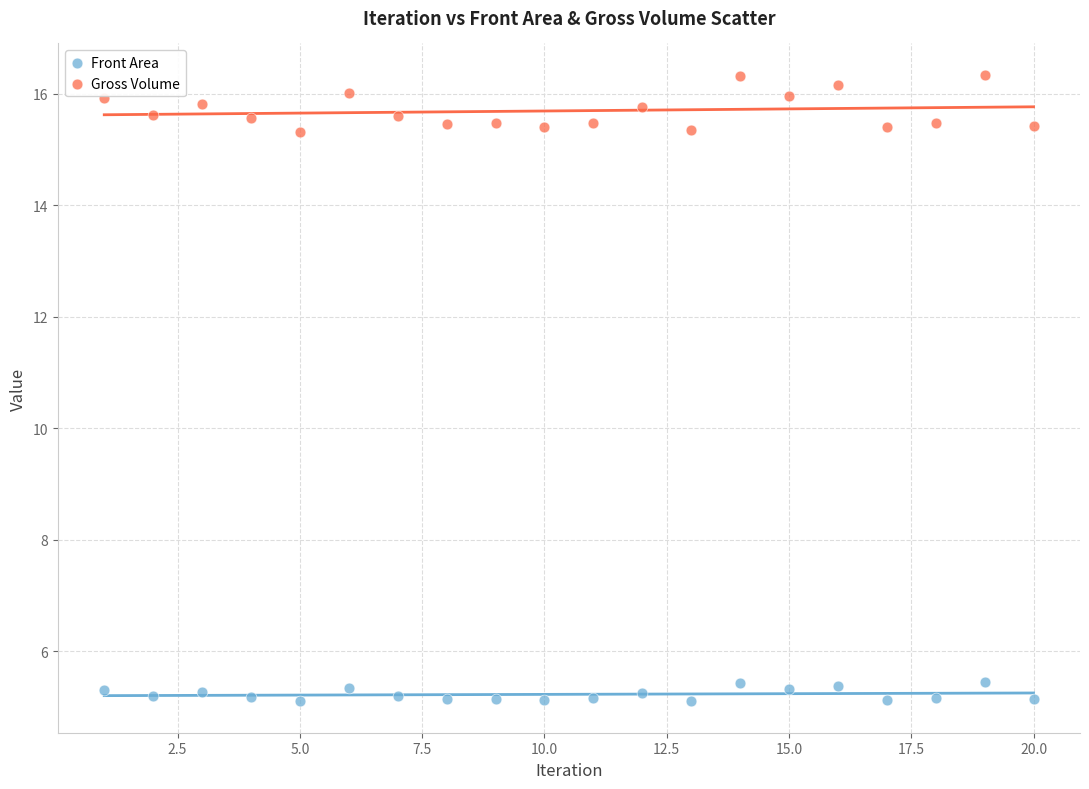

Which series has the widest spread of Y values?

Gross Volume